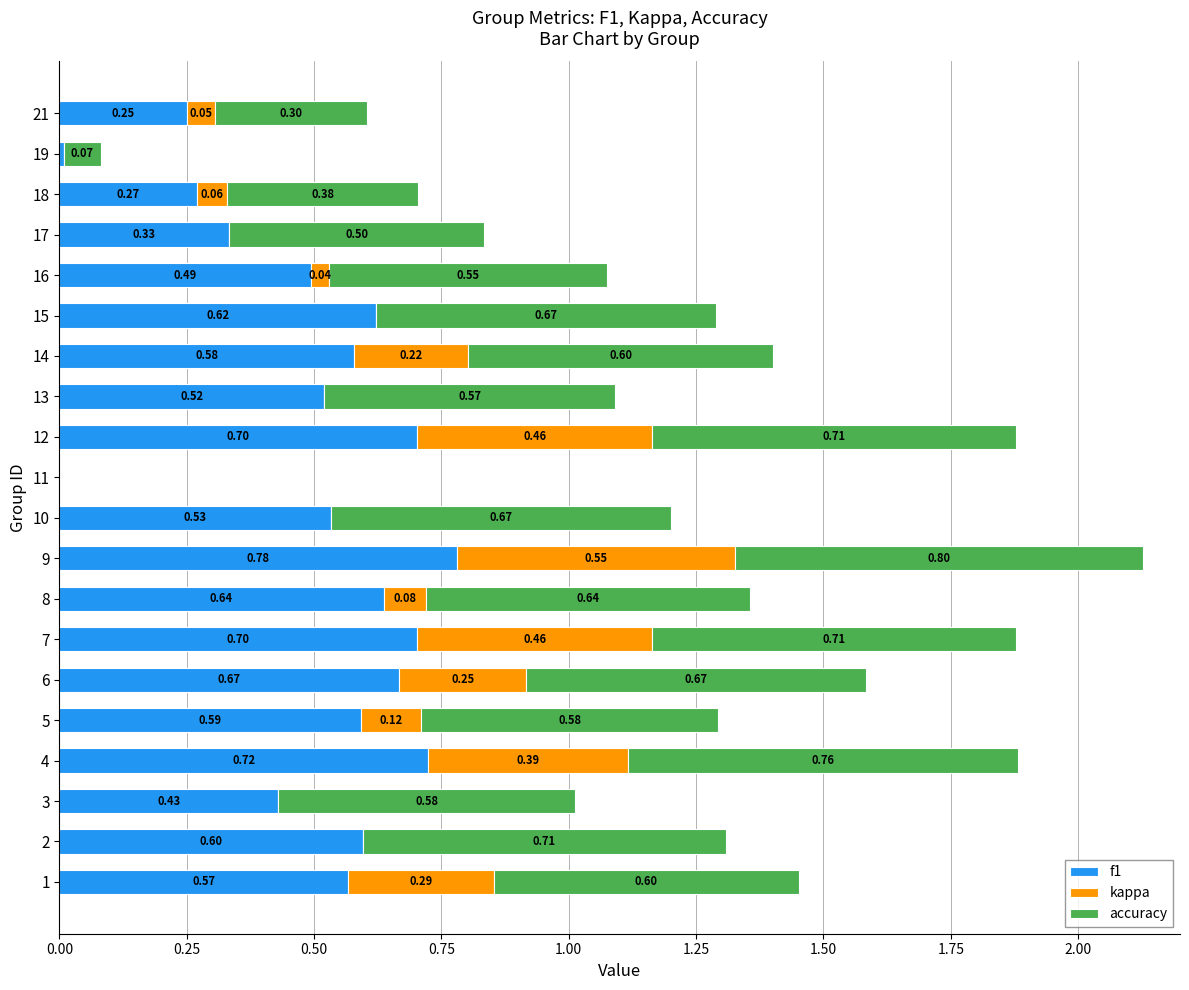

At which category is the sum across all series the highest?

9